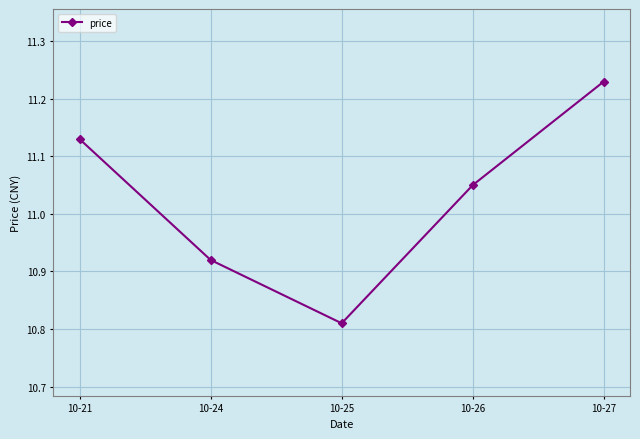

What is the sum of the values at 10-26 and 10-27?

22.3